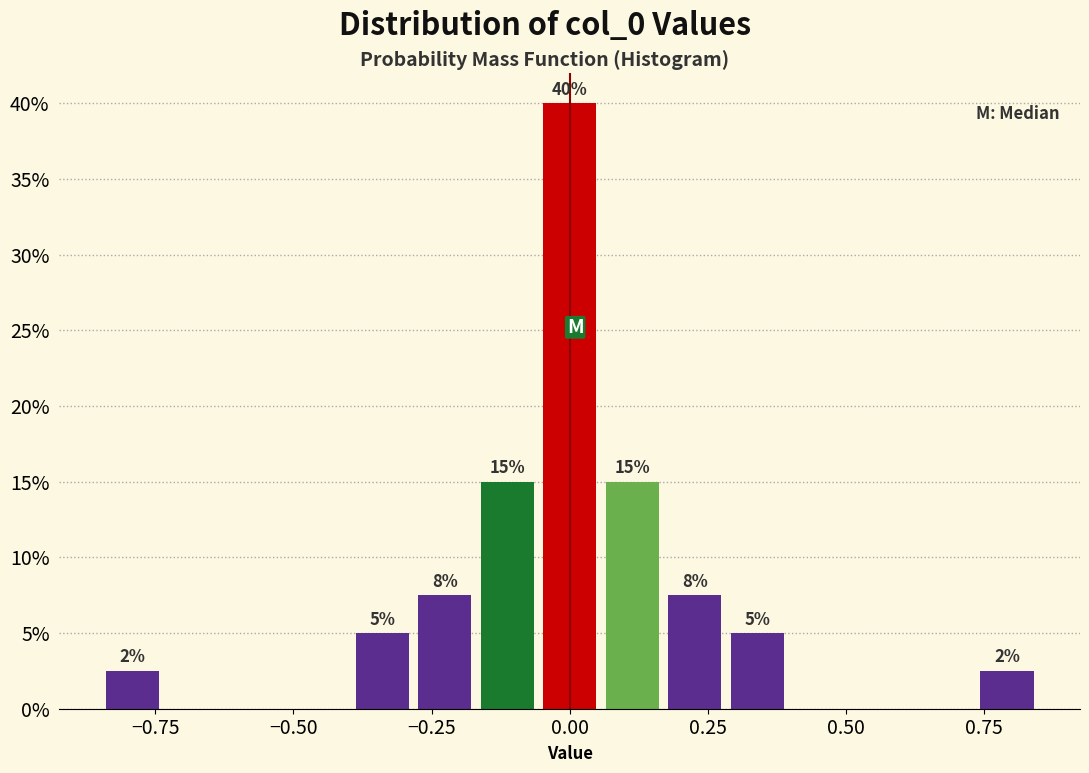

Read against the x-axis, roughly where is the centre of the tallest bar?

0.00